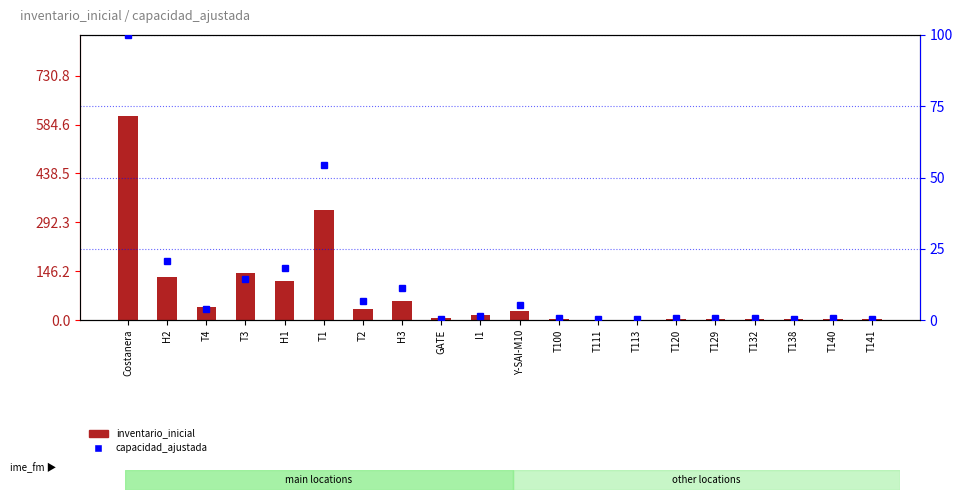

What is the approximate value of capacidad_ajustada at T100?

0.8